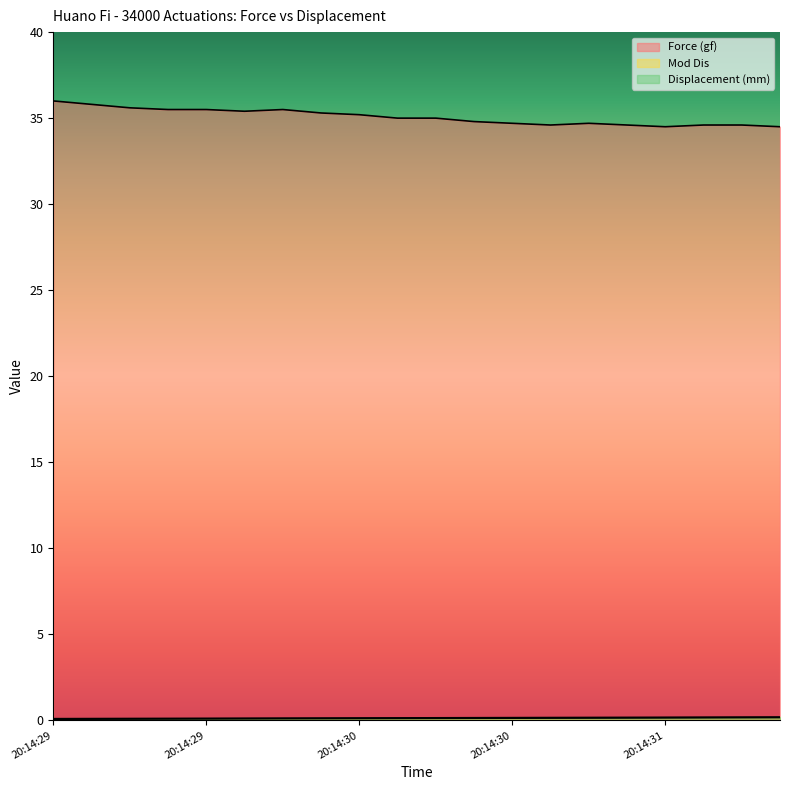

True or false: Displacement (mm) and Force (gf) intersect in this chart.

False